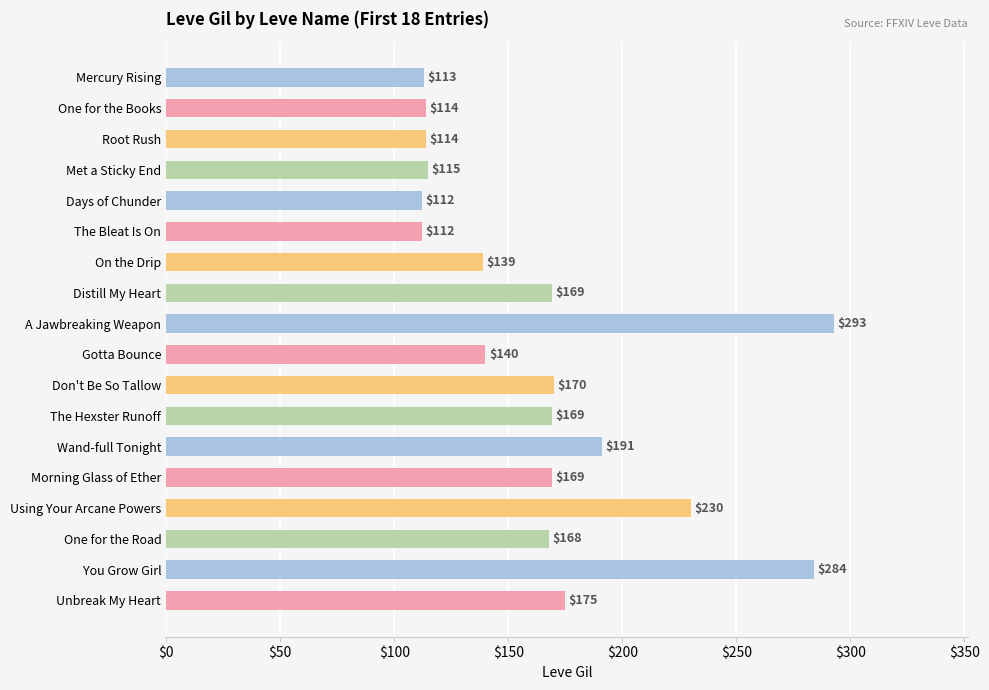

Reading top to bottom, extract all data points from this chart.

113	114	114	115	112	112	139	169	293	140	170	169	191	169	230	168	284	175